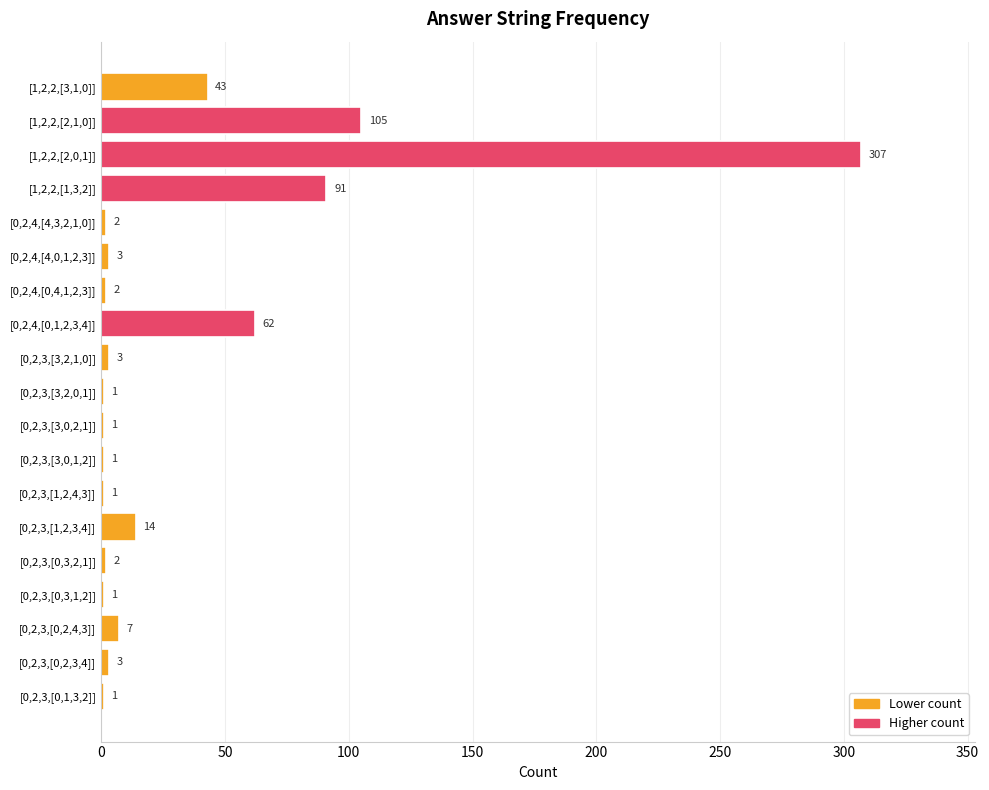

What is the change in value from [0,2,3,[0,3,1,2]] to [1,2,2,[2,1,0]]?

+104